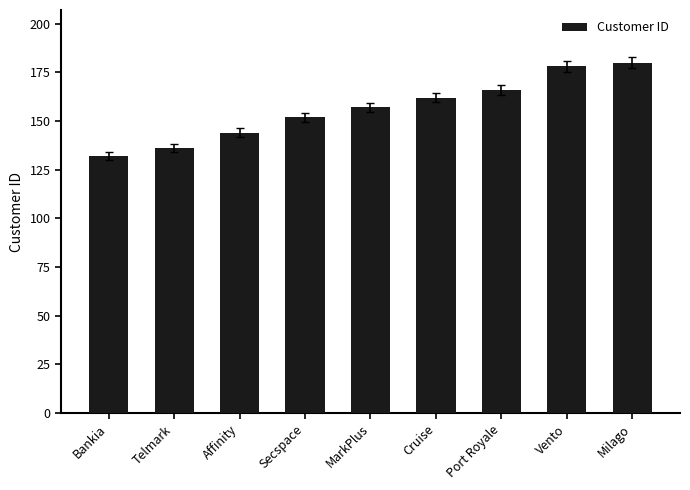

The value at Cruise is 246. True or false?

False